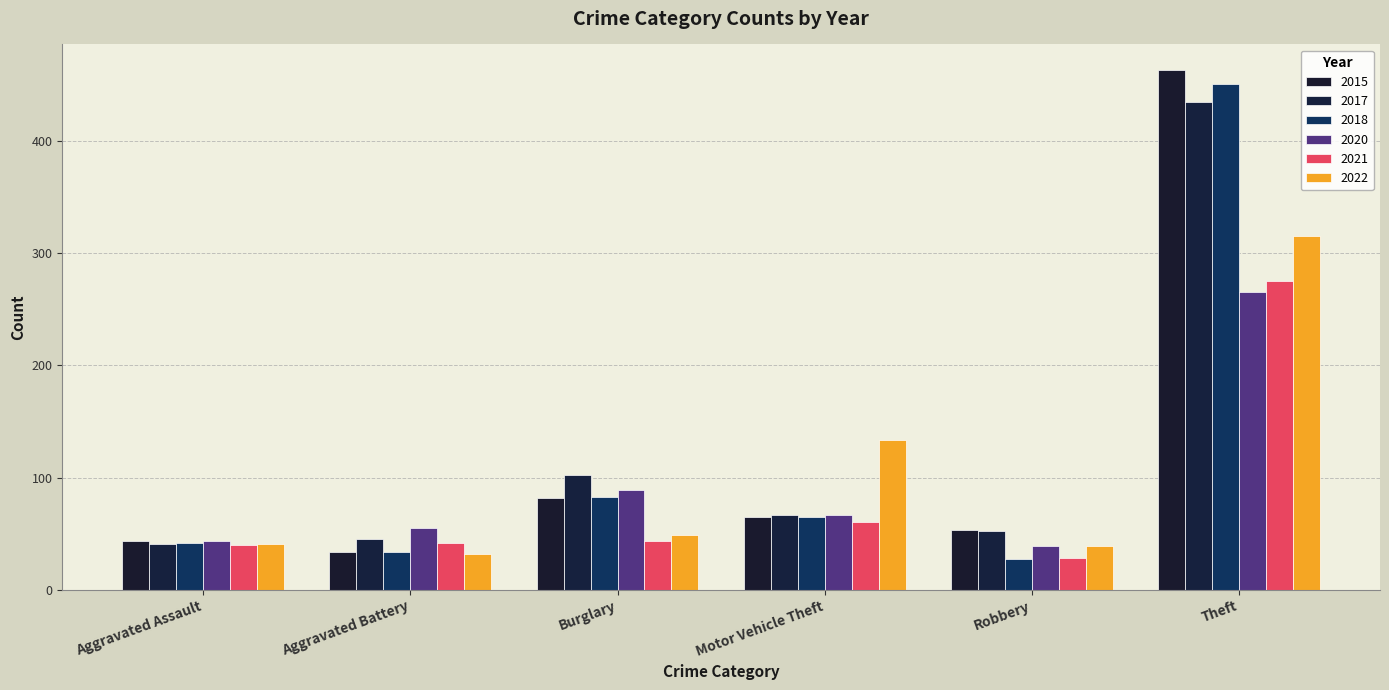

What is the difference between the 2017 values at Aggravated Battery and Robbery?

7